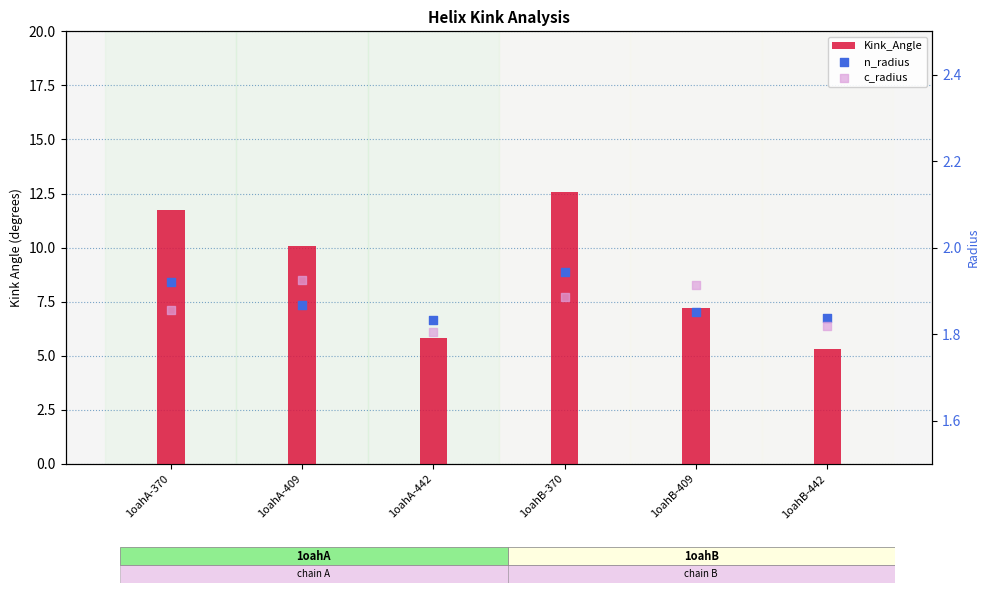

Is the value of c_radius at 1oahA-370 greater than the value of n_radius at 1oahB-370?

No